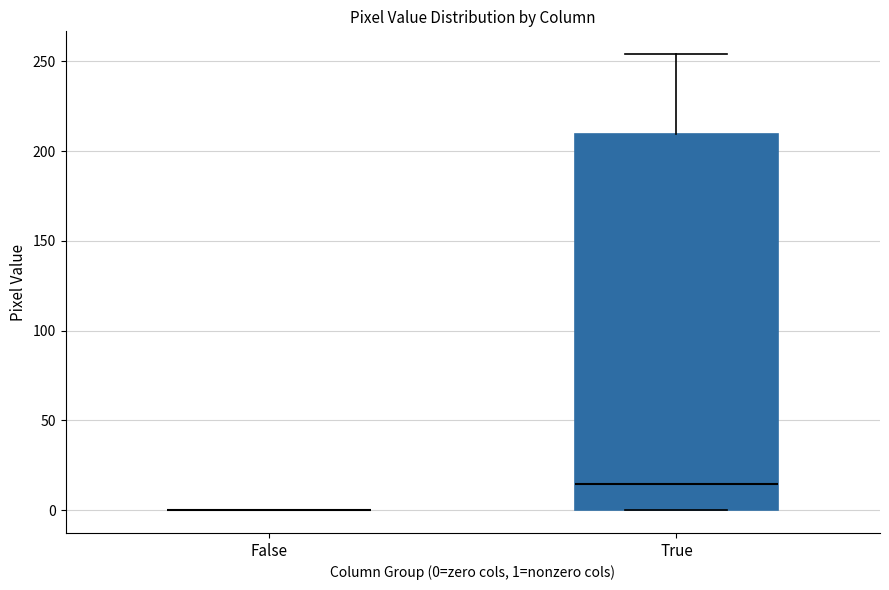

Reading left to right, read every box against the y-axis: the position of its median line, the range the box covers, and the ends of its whiskers. The values are not printed on the chart, so give them approximately, as read against the axis.

False: box collapsed to a line at 0, whiskers 0 to 0
True: median 15, box 0 to 210, whiskers 0 to 255